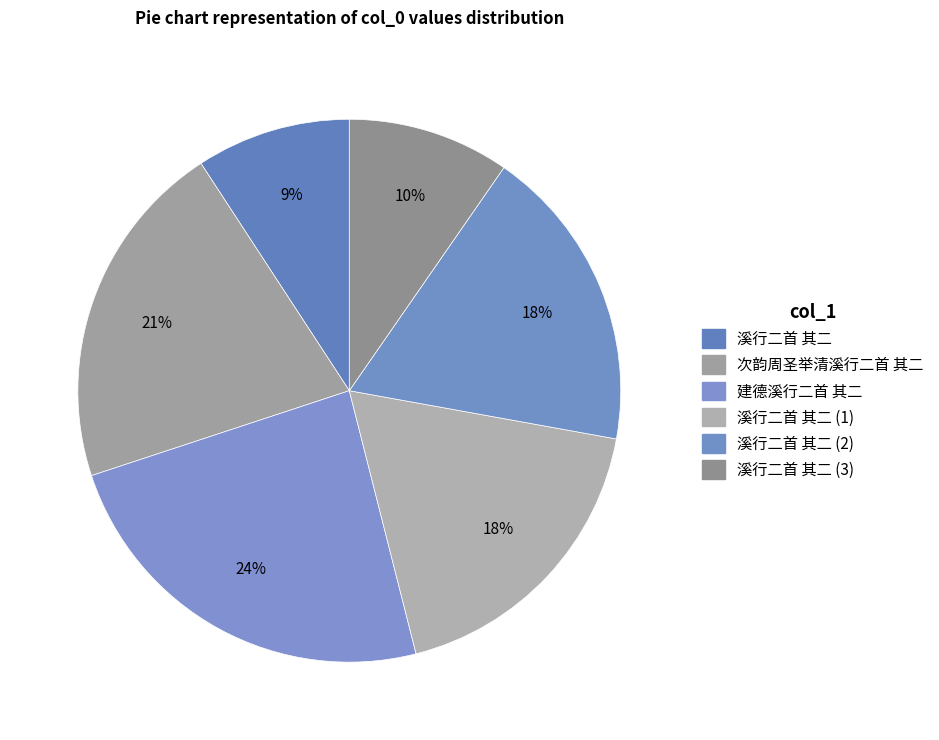

How many slices are in this pie chart?

6